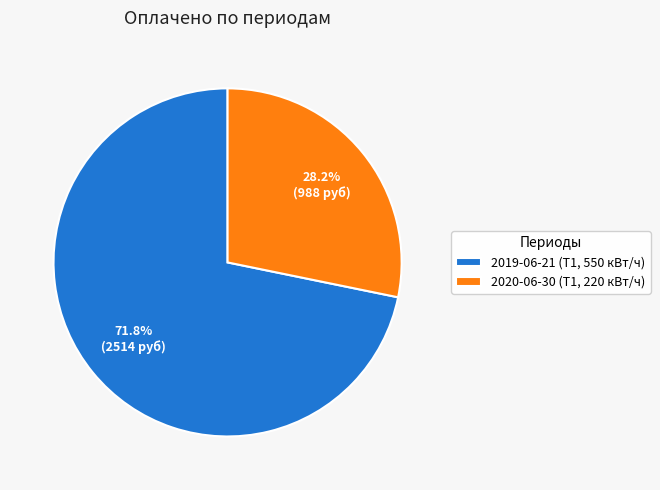

Does any single category account for the majority?

Yes